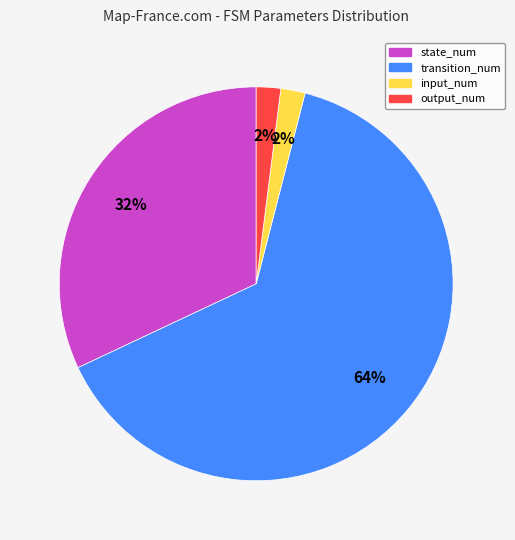

Which category has the biggest portion of the pie?

transition_num